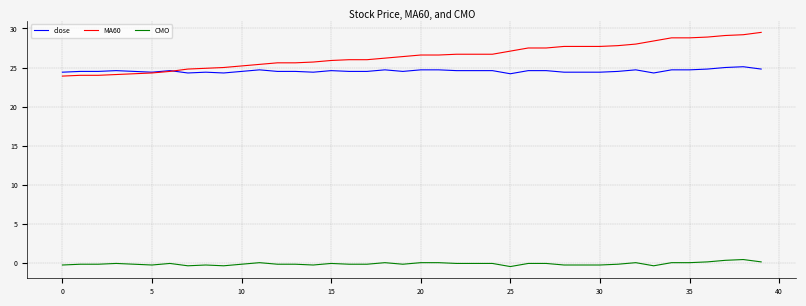

What is the minimum value for close?

24.2